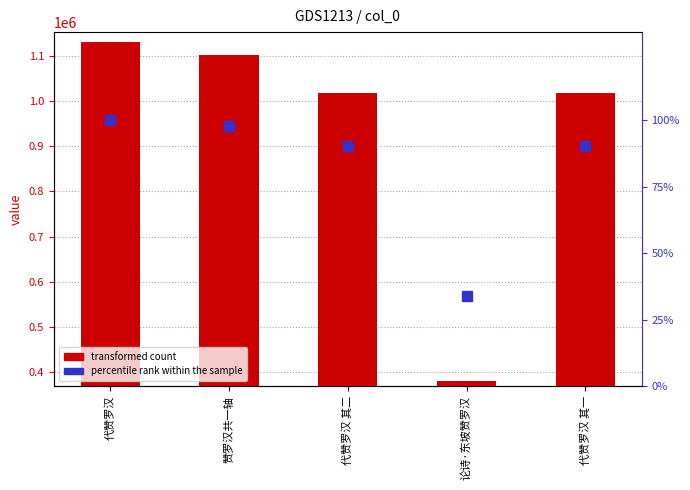

How many categories are shown in the chart?

5